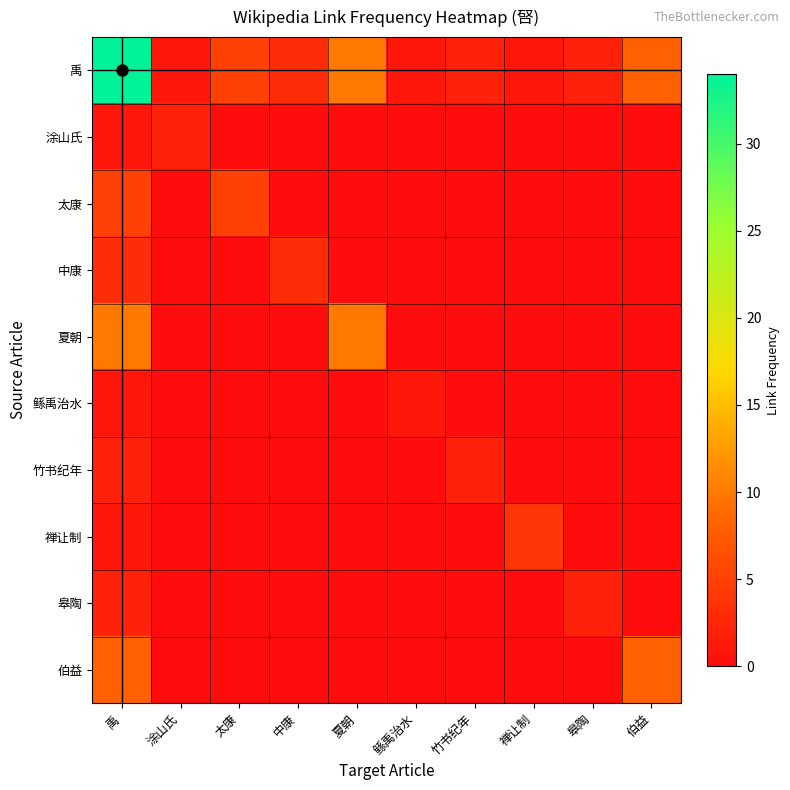

Which series has the largest range (max minus min)?

禹